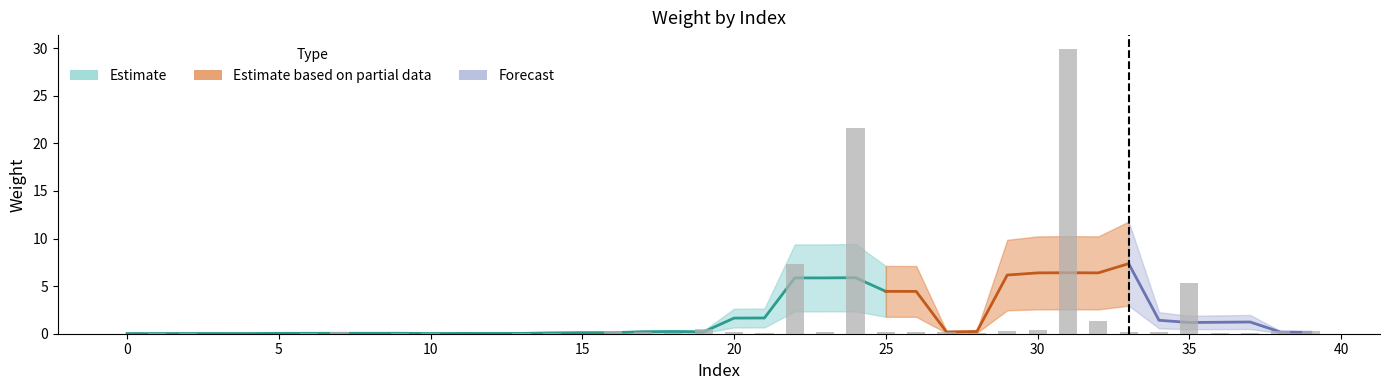

Is it true that Estimate based on partial data equals 0.0 at 2?

False